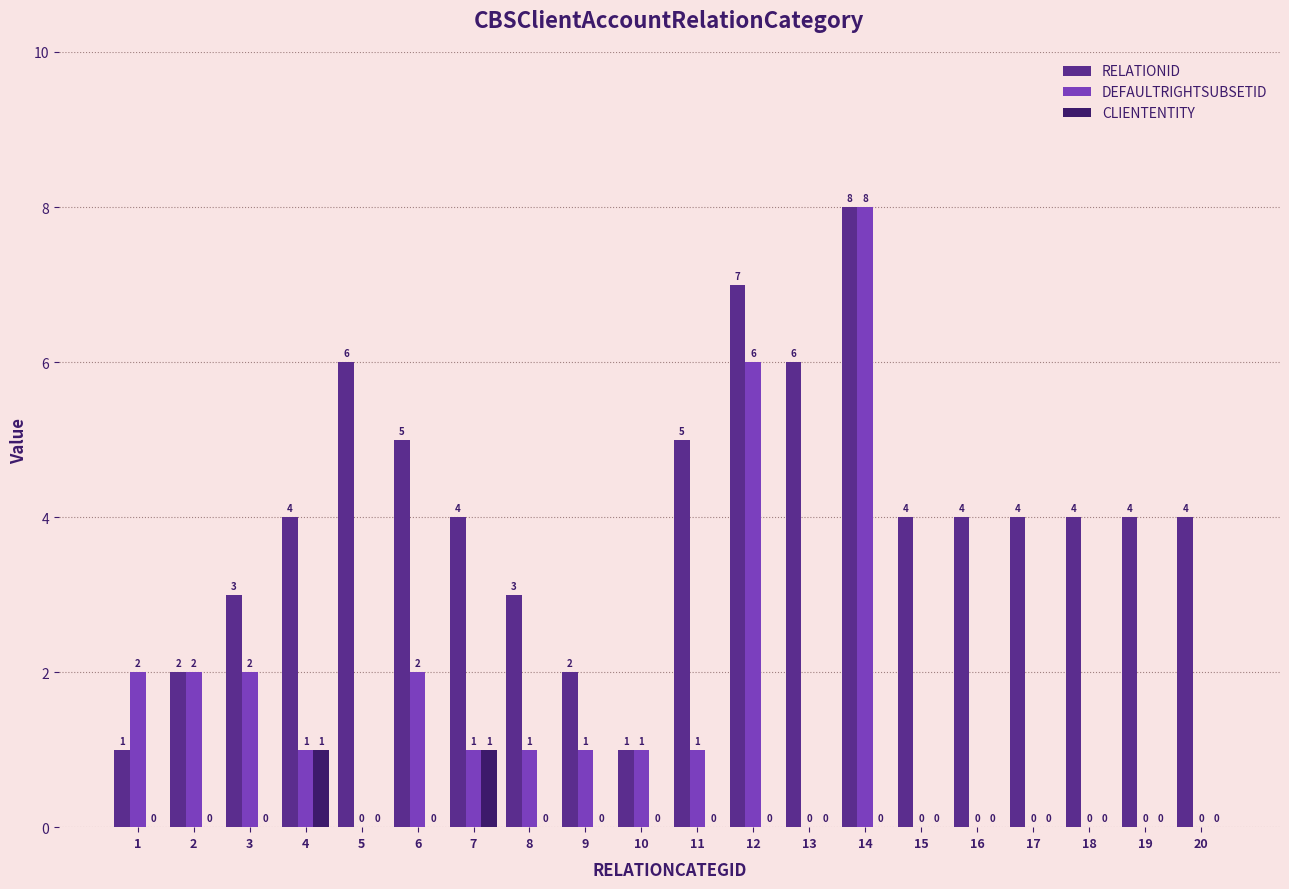

Reading right to left, extract all data points from this chart.

RELATIONID: 20=4	19=4	18=4	17=4	16=4	15=4	14=8	13=6	12=7	11=5	10=1	9=2	8=3	7=4	6=5	5=6	4=4	3=3	2=2	1=1
DEFAULTRIGHTSUBSETID: 20=0	19=0	18=0	17=0	16=0	15=0	14=8	13=0	12=6	11=1	10=1	9=1	8=1	7=1	6=2	5=0	4=1	3=2	2=2	1=2
CLIENTENTITY: 20=0	19=0	18=0	17=0	16=0	15=0	14=0	13=0	12=0	11=0	10=0	9=0	8=0	7=1	6=0	5=0	4=1	3=0	2=0	1=0